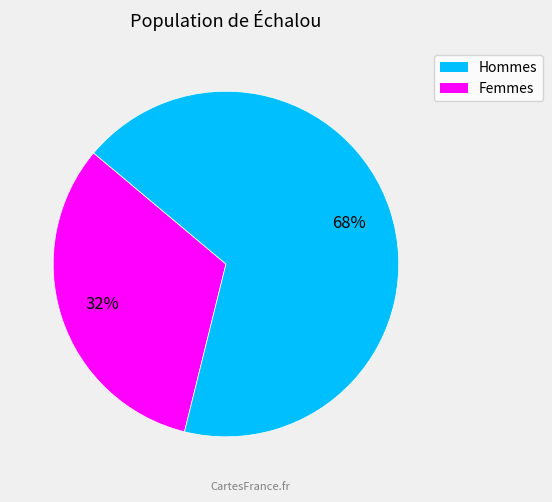

To the nearest percent, what is the average slice percentage?

50%